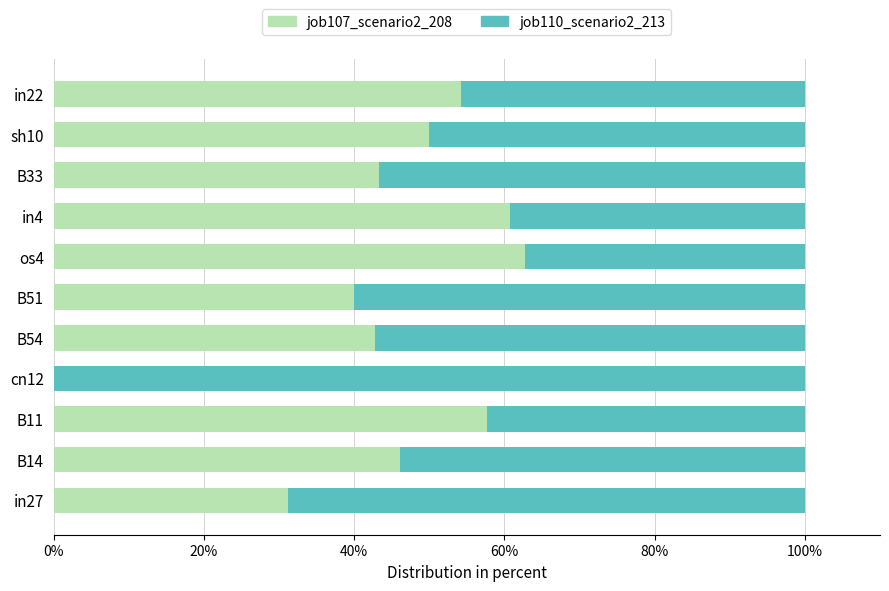

What is the total value across all series at B51?

100.0